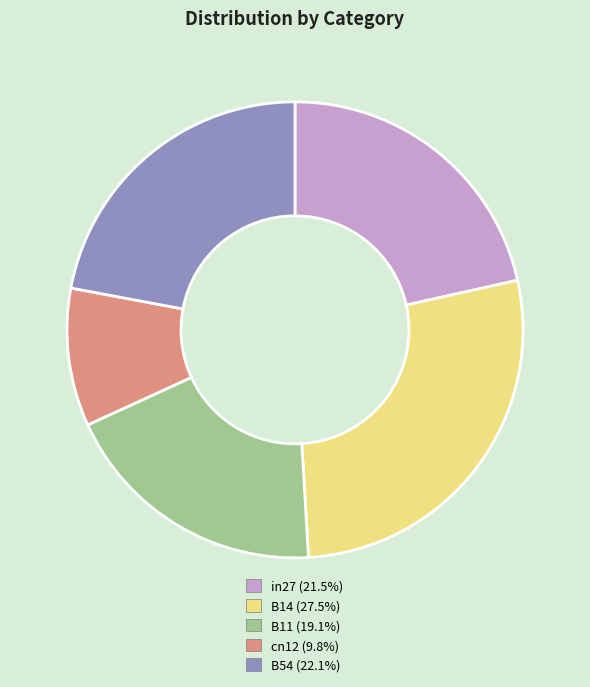

What is the largest slice in the pie chart?

B14